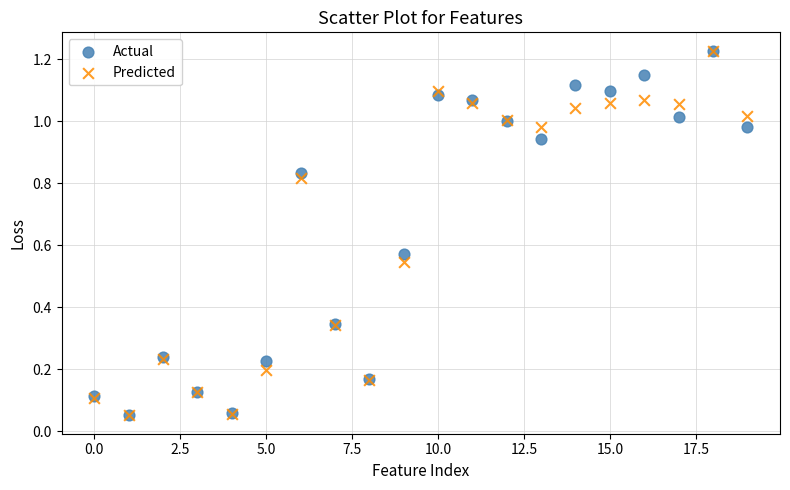

What are all the series names shown in the legend?

Actual, Predicted